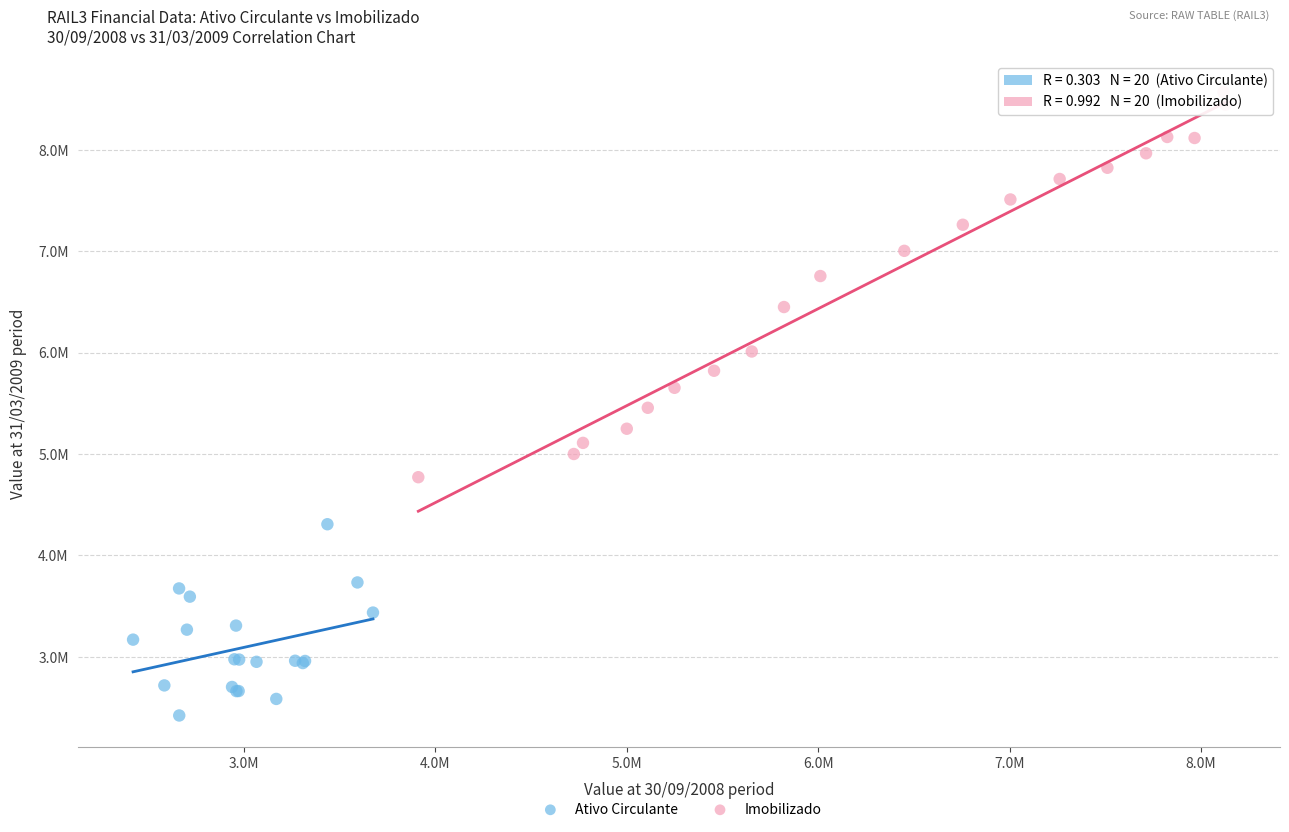

Which series has the largest Y range (max minus min)?

Imobilizado